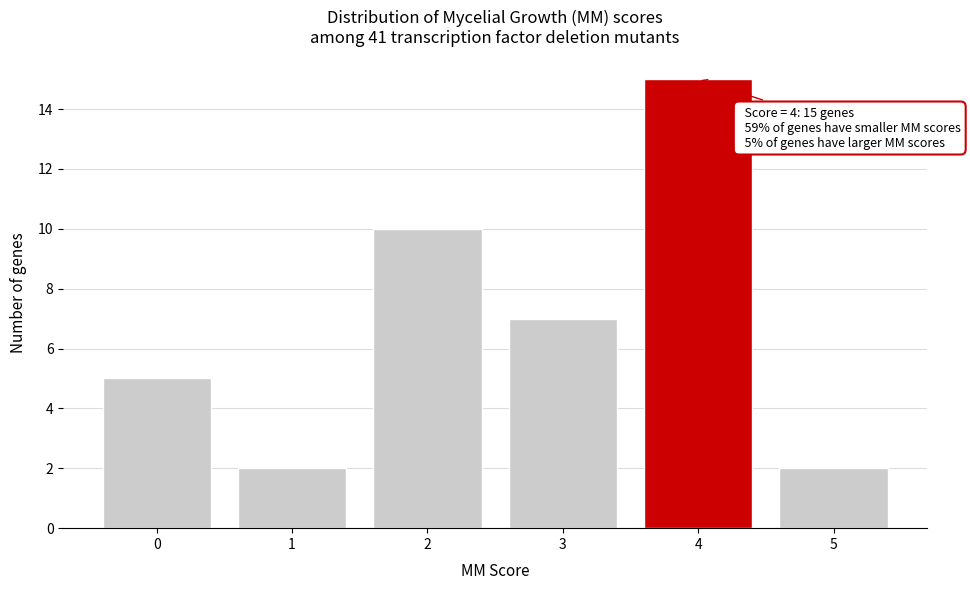

Reading left to right, list all the values displayed in this chart.

5	2	10	7	15	2